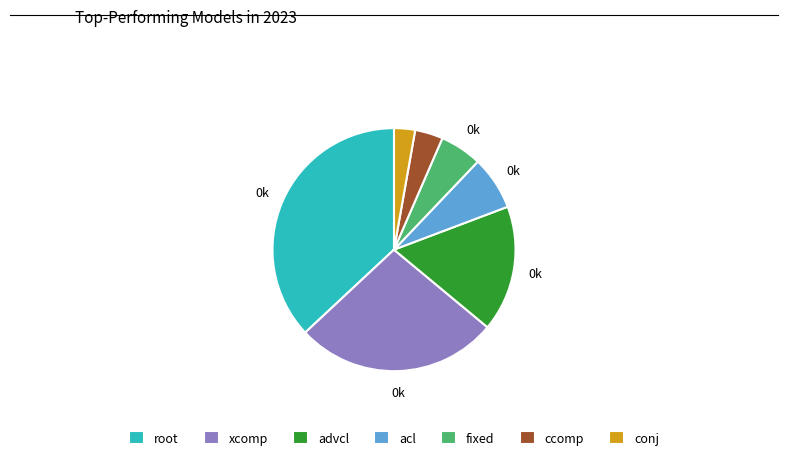

What is the smallest slice in the pie chart?

conj